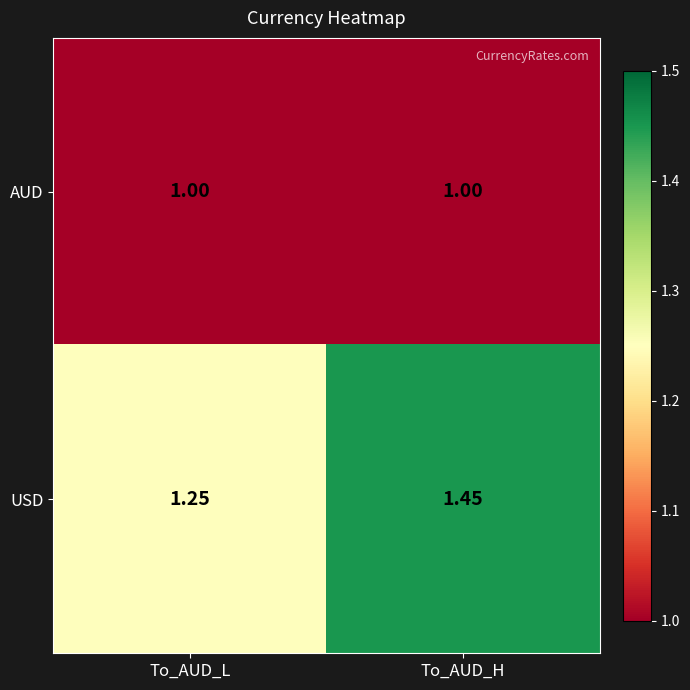

Where is USD nearest to the value 1?

To_AUD_L